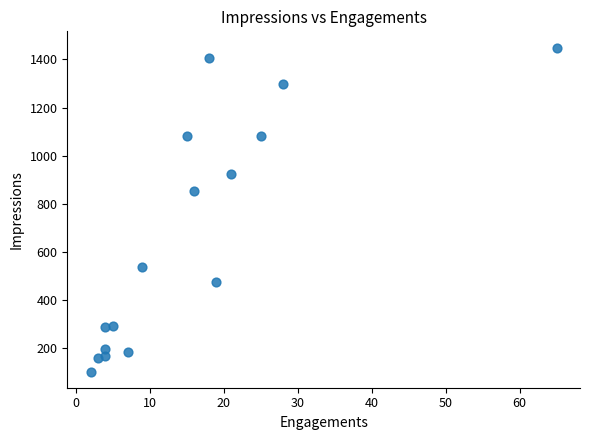

What is the range of X values (max minus min)?

63